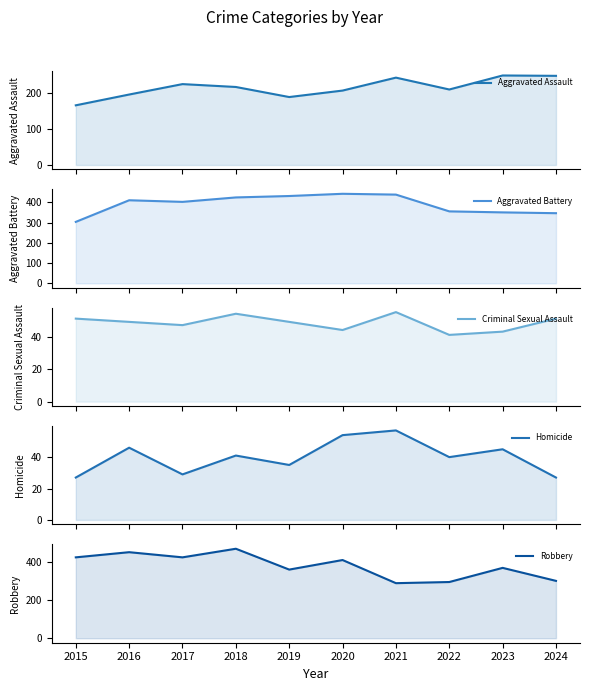

After their last crossing, which series has the higher values: Robbery or Aggravated Battery?

Aggravated Battery